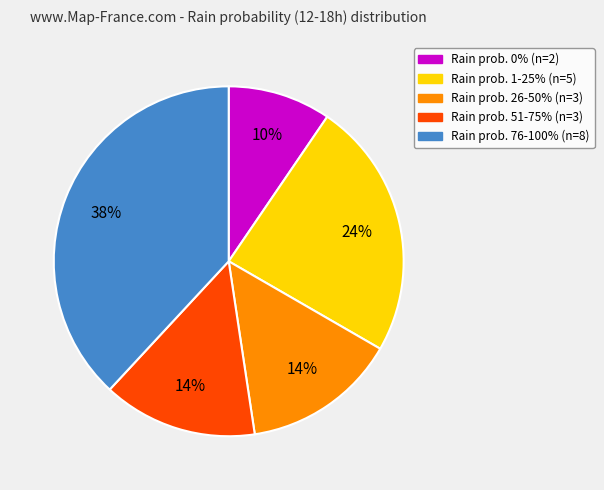

Does any single category account for the majority?

No